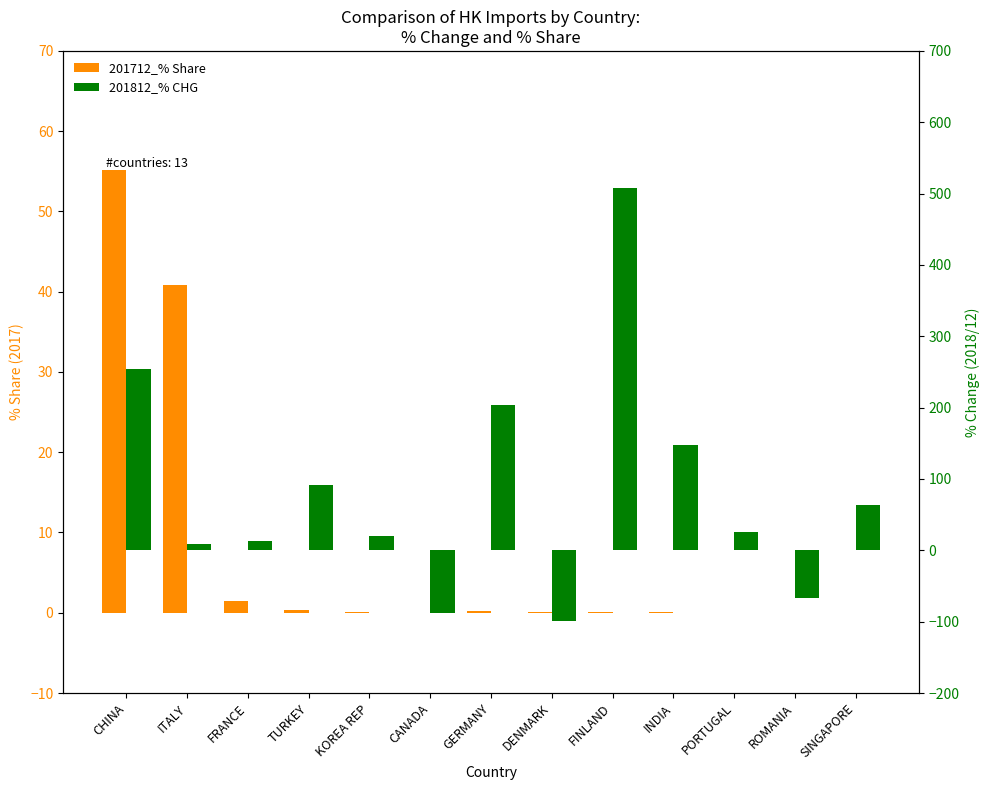

What is the difference between the highest and lowest values at KOREA REP?

20.7